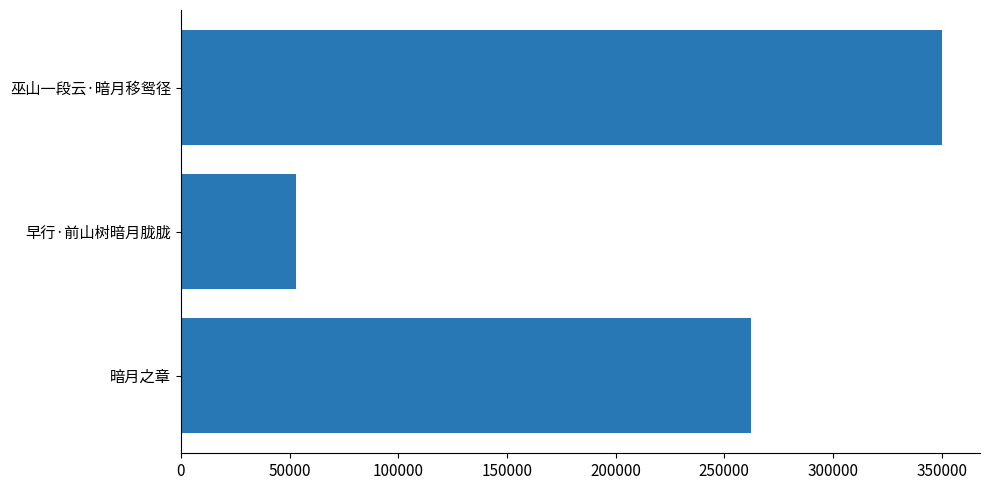

Reading bottom to top, what are all the values shown in this chart?

暗月之章=262394	早行·前山树暗月胧胧=52917	巫山一段云·暗月移鸳径=350156